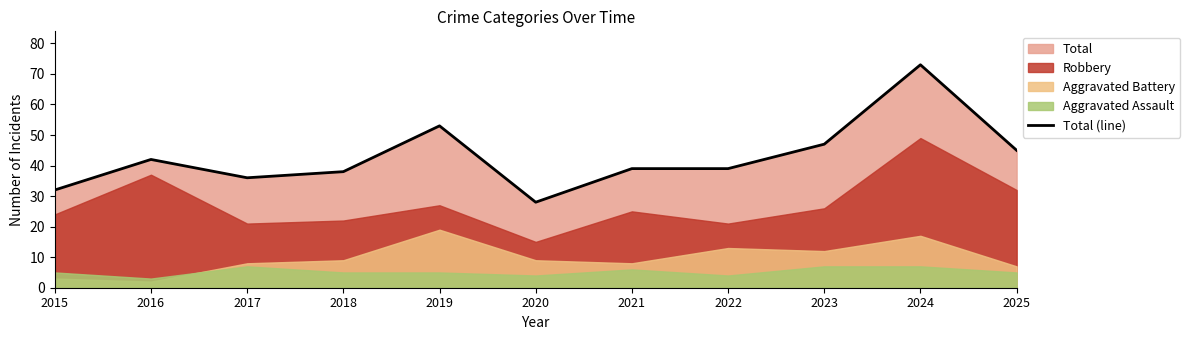

Where is the first local maximum?

2016